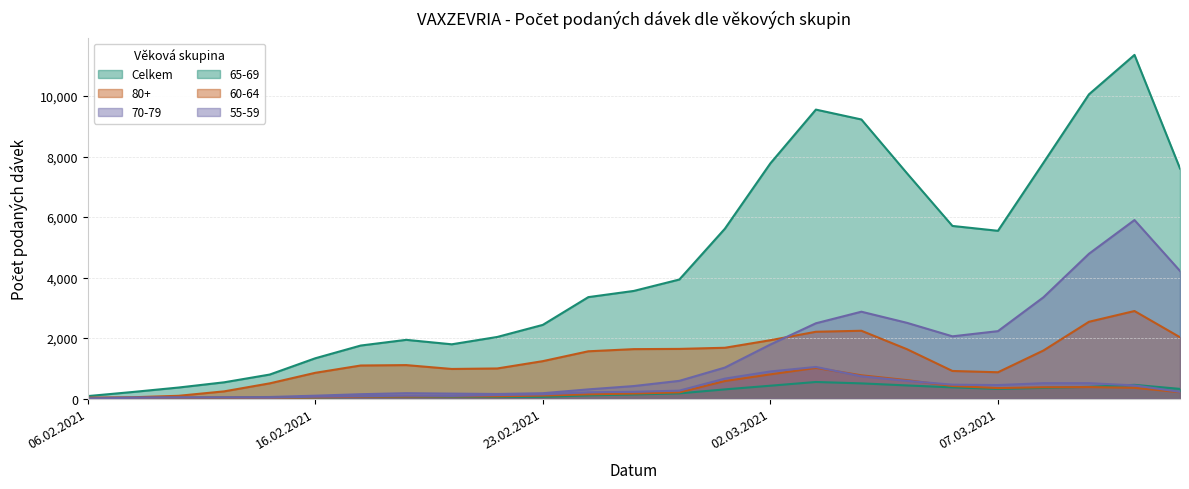

The value of 80+ at 23.02.2021 is 285. True or false?

False